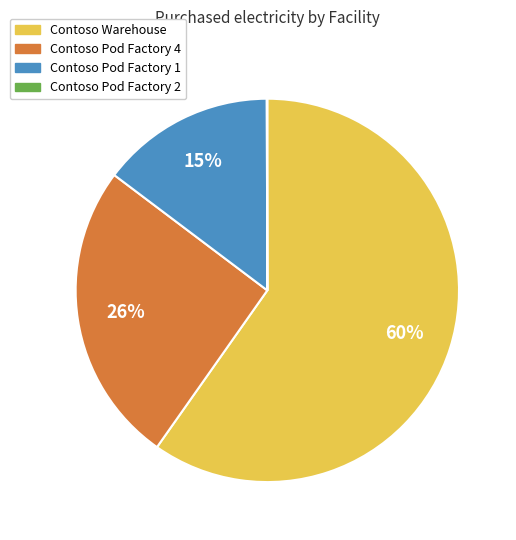

True or false: Contoso Pod Factory 1 accounts for 15% of the total.

True